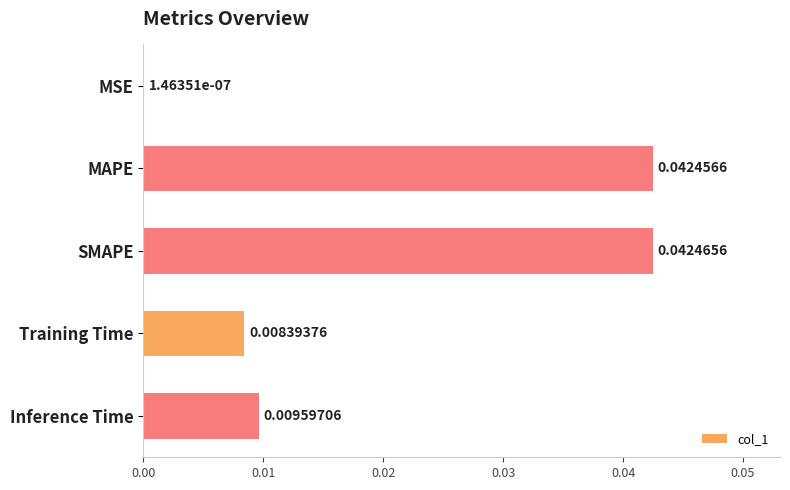

At which label is the value closest to 0?

MSE